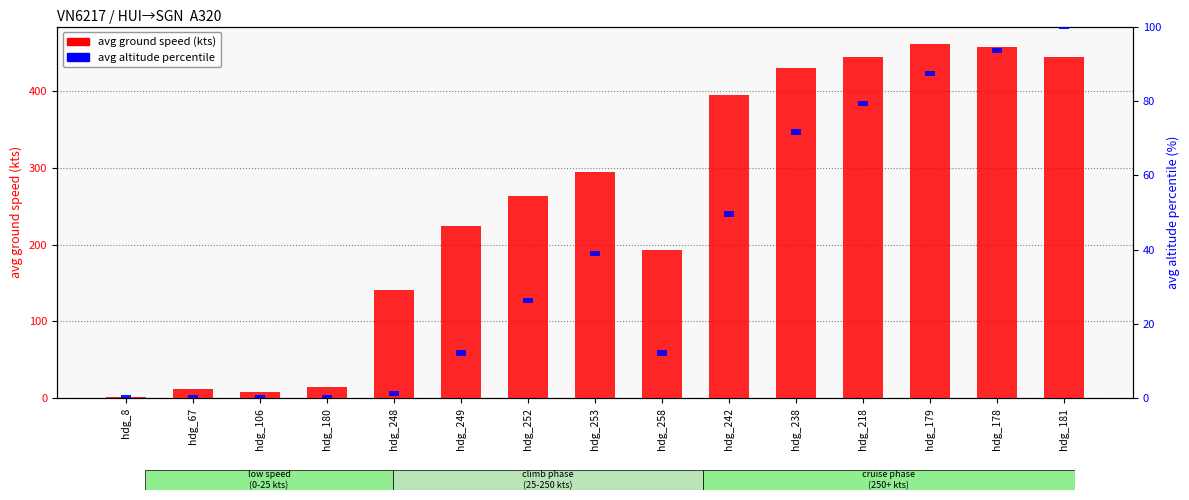

What is the maximum value shown in the chart?

461.5